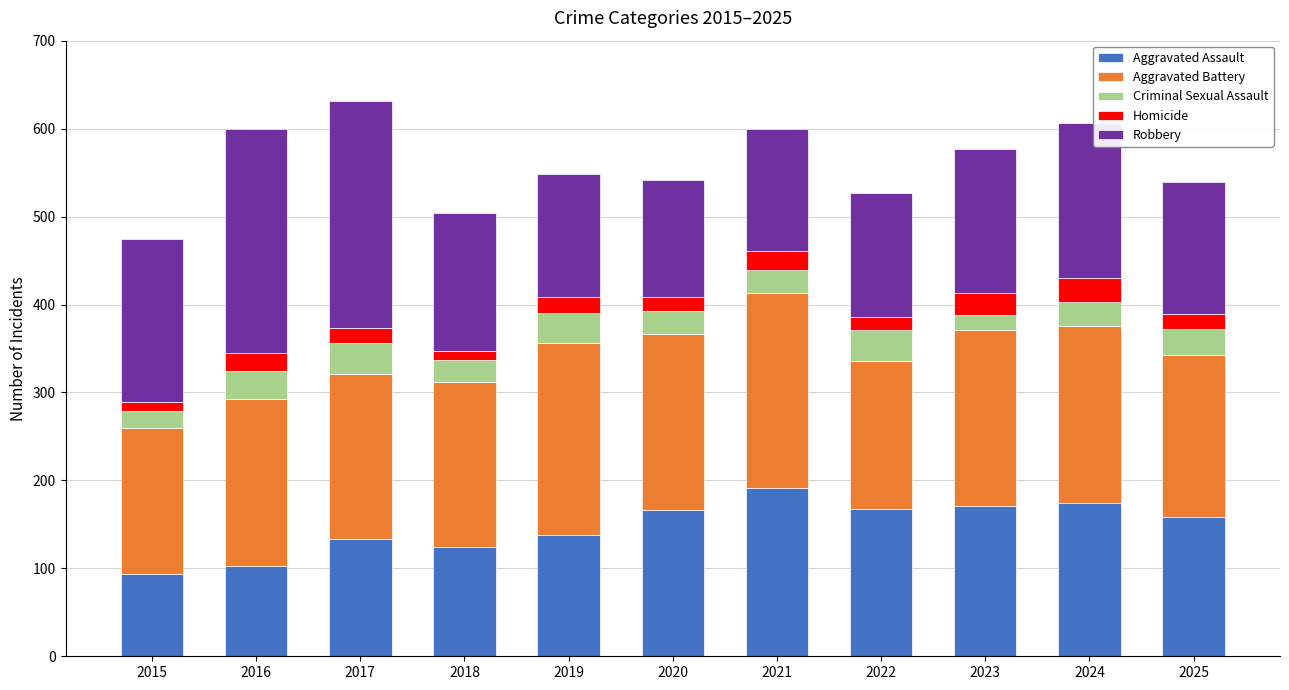

What is the minimum value for Aggravated Assault?

94